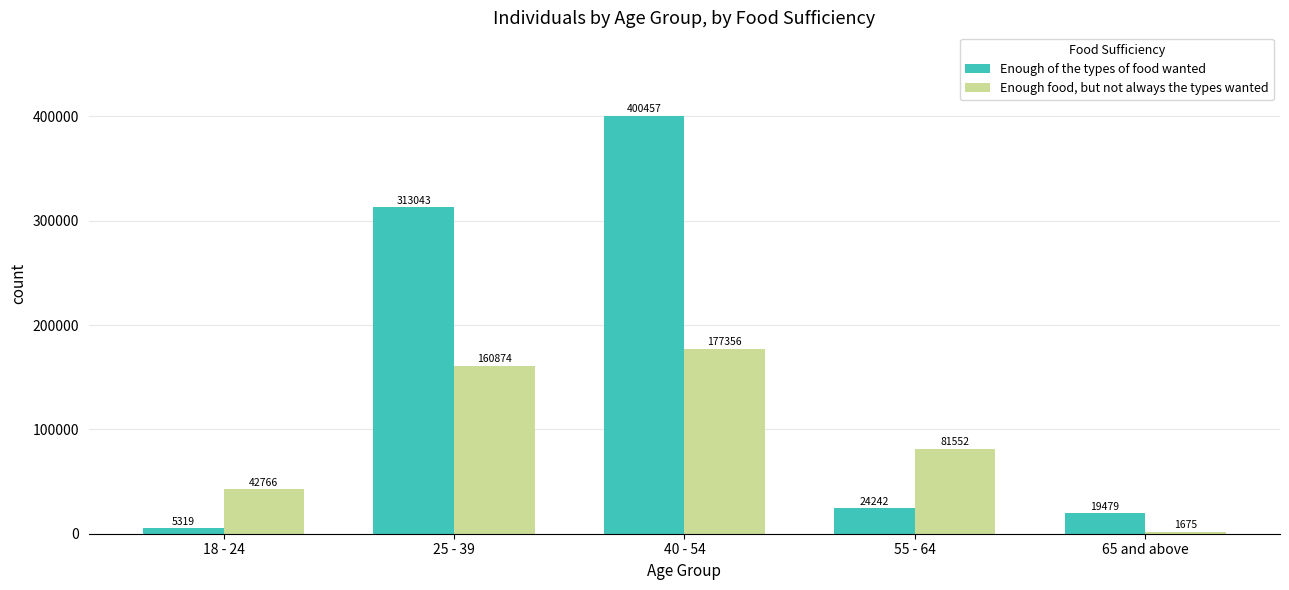

What is the smallest value displayed?

1675